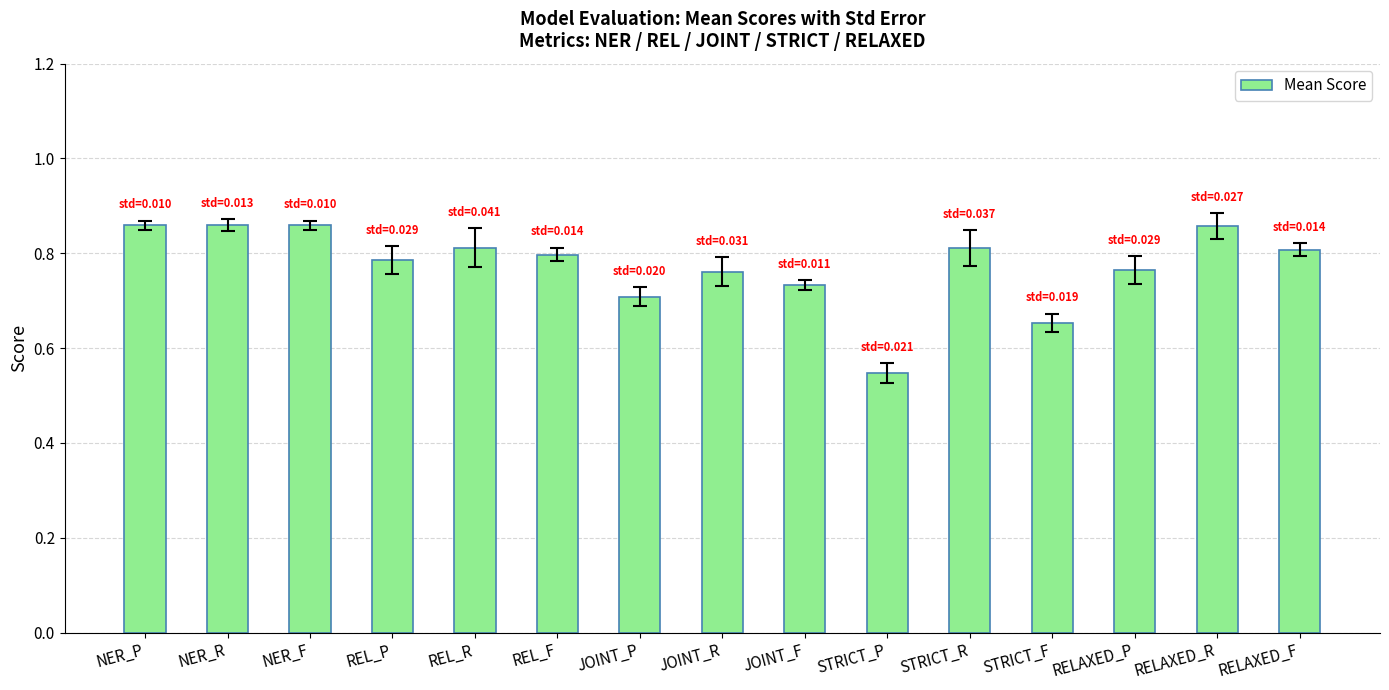

Which category has the lowest value across all series?

STRICT_P